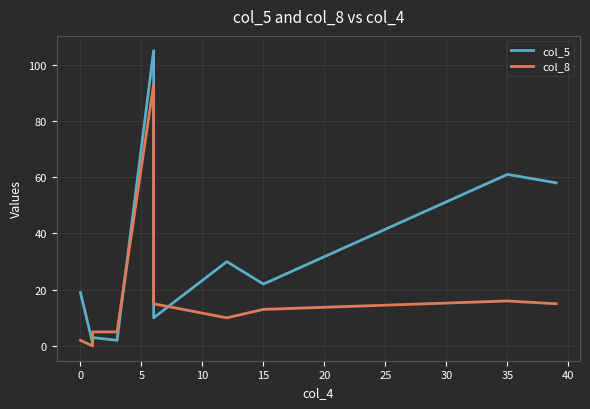

The col_8 series shows 3 at 15. True or false?

False